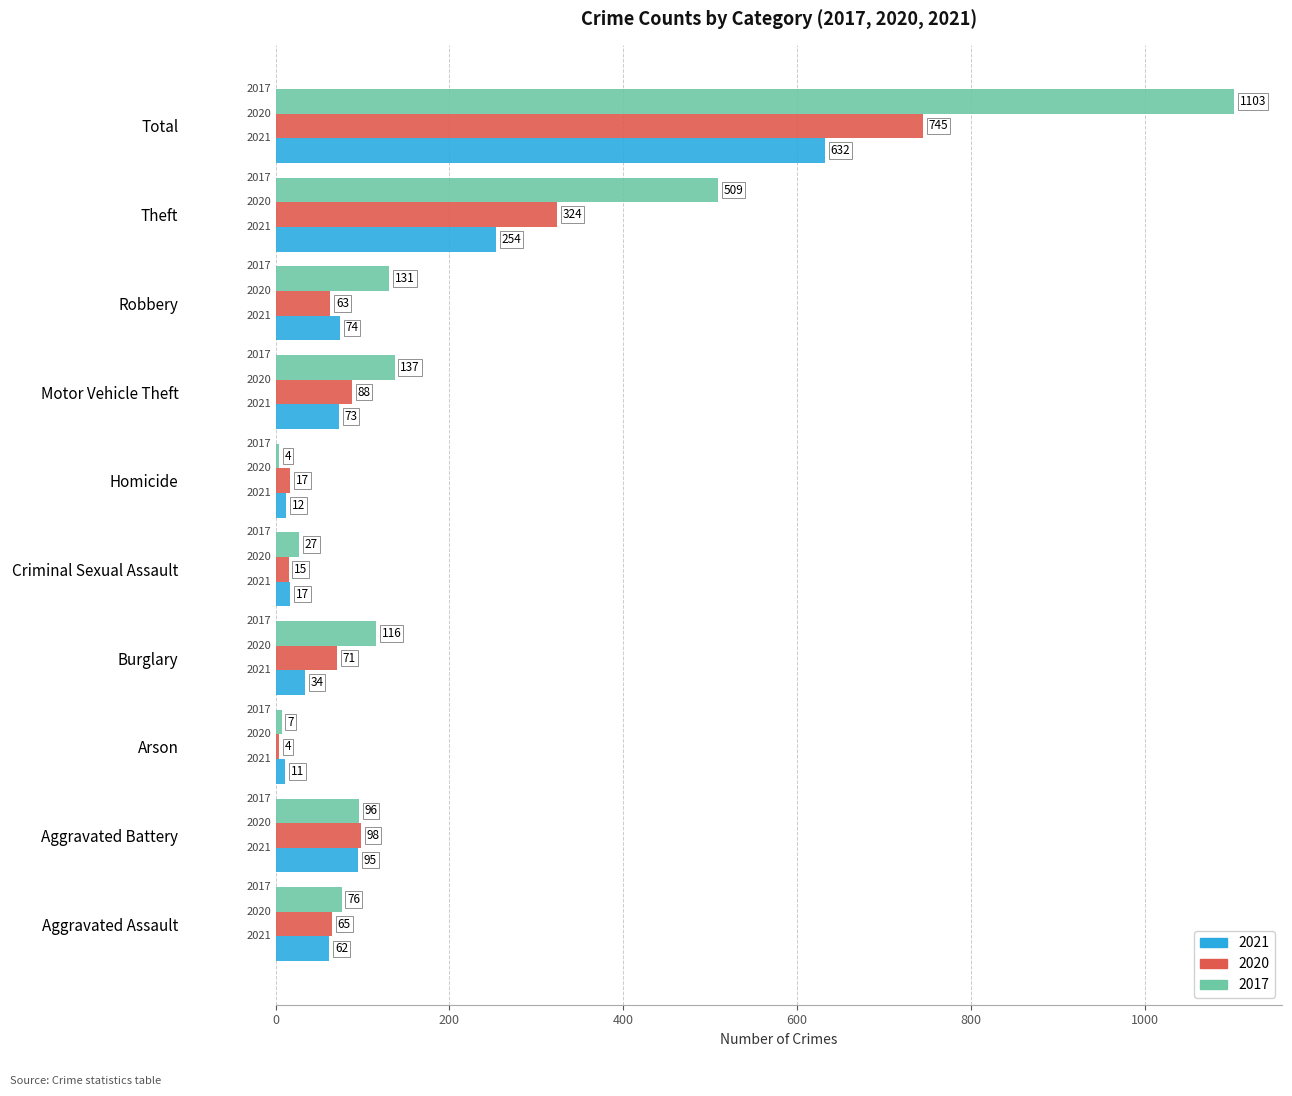

List the labels in order of 2020 value, largest first.

Total, Theft, Aggravated Battery, Motor Vehicle Theft, Burglary, Aggravated Assault, Robbery, Homicide, Criminal Sexual Assault, Arson